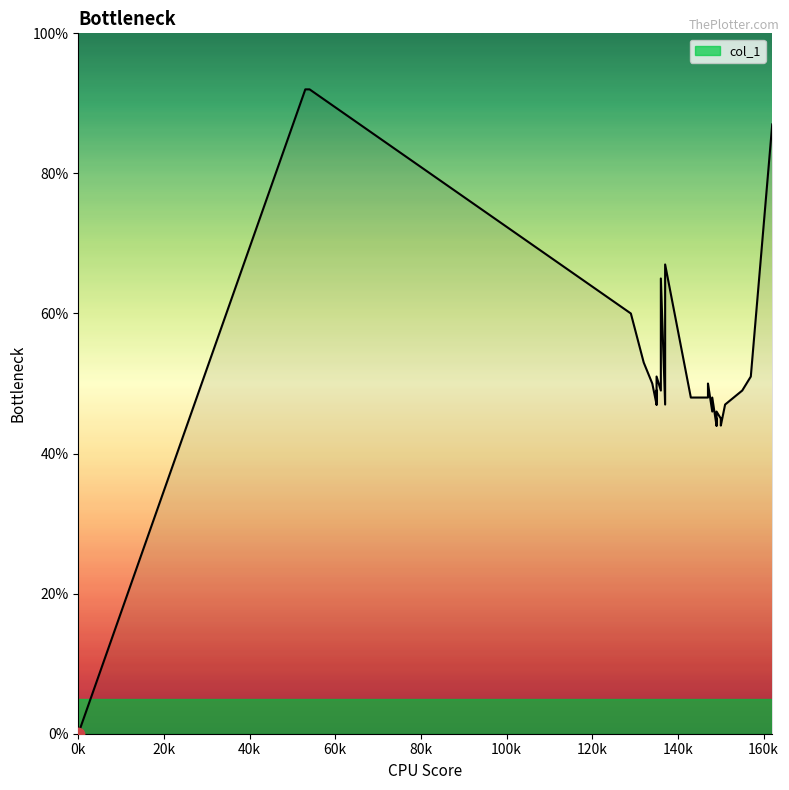

What is the change in value from 143 to 135?

+3